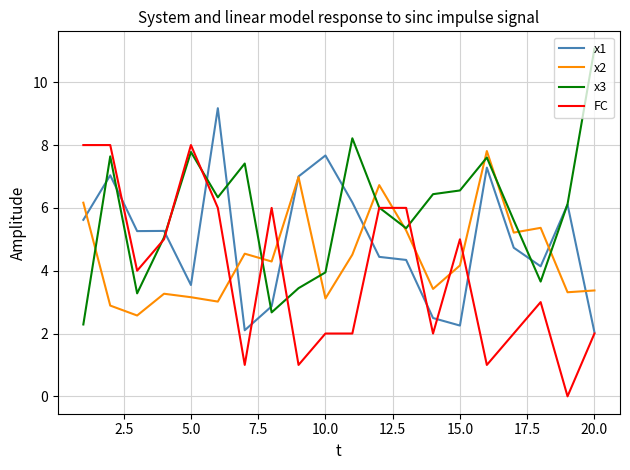

True or false: x1 and FC cross at least once.

True